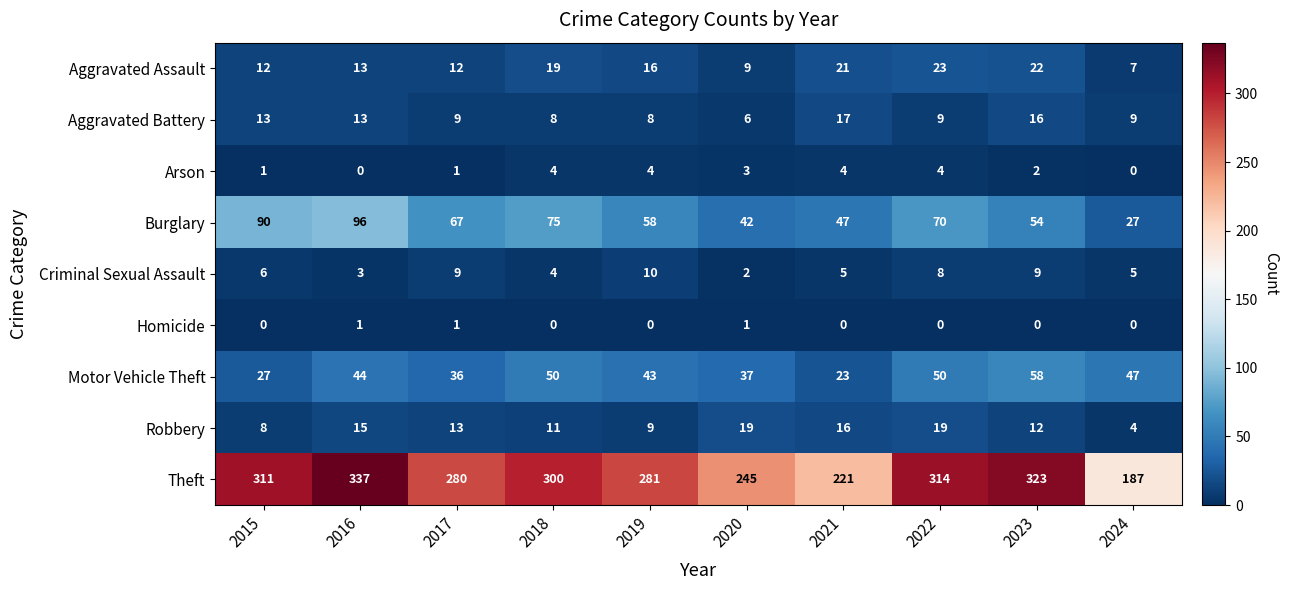

At how many categories does at least one series exceed 92?

10